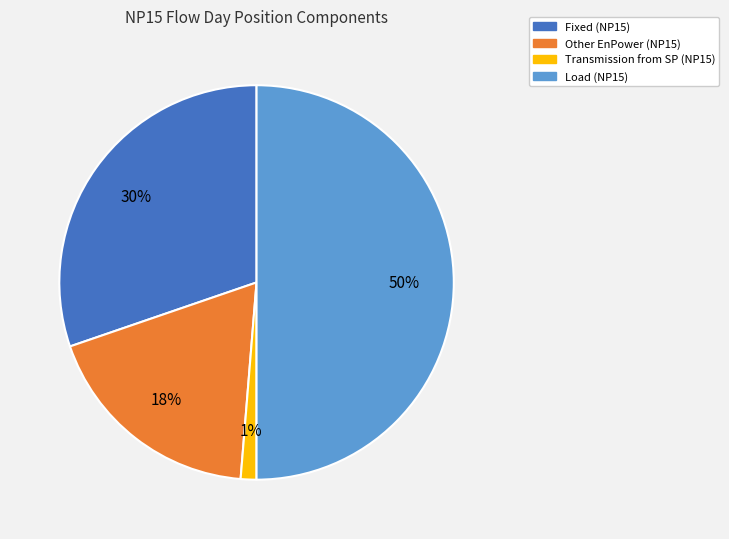

Is the sum of Fixed (NP15) and Load (NP15) greater than half?

Yes